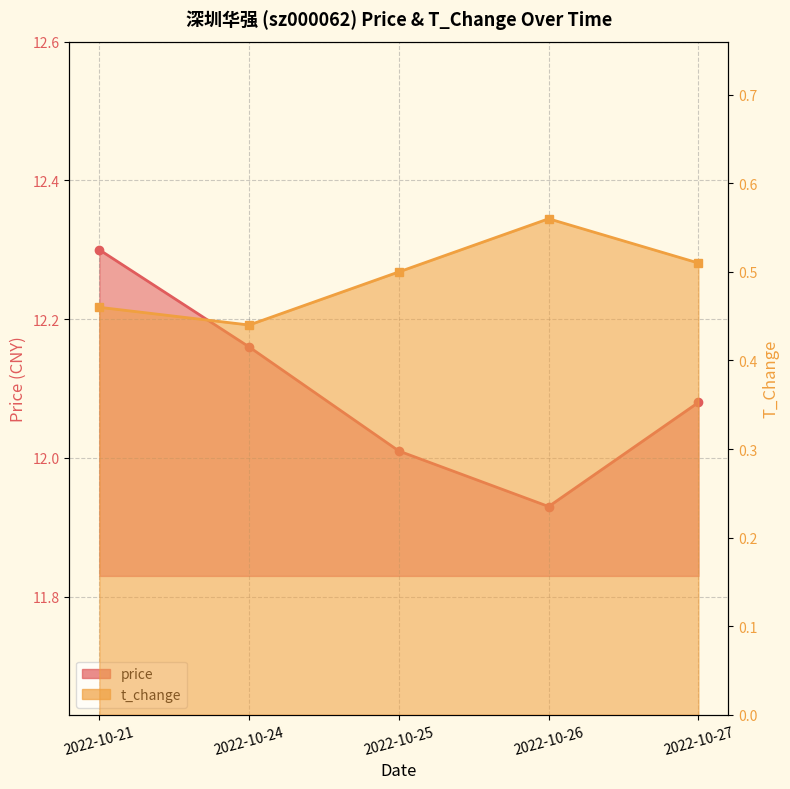

How many lines are shown in the chart?

2